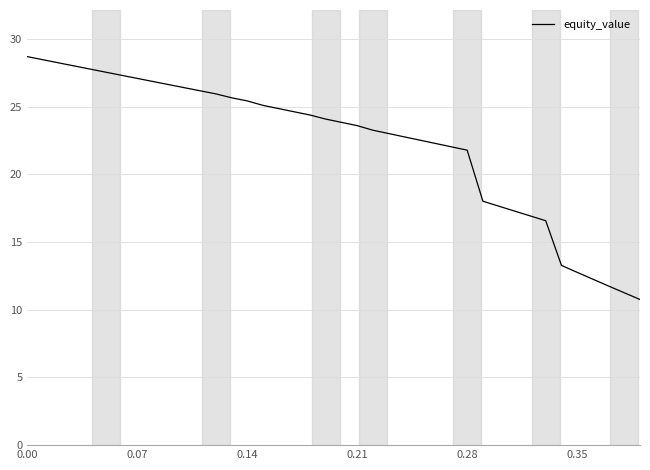

What is the smallest value displayed?

10.8